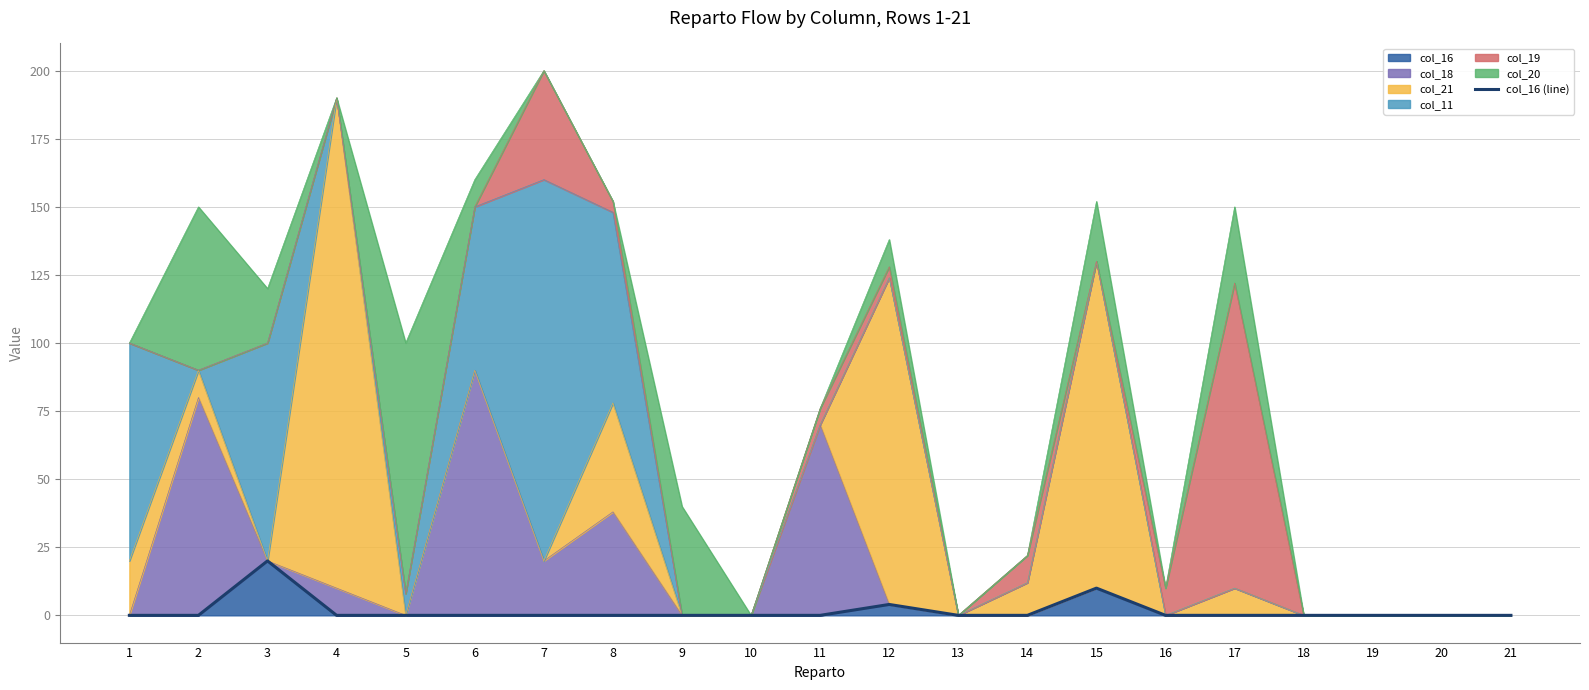

Which label corresponds to the smallest value in the chart?

1